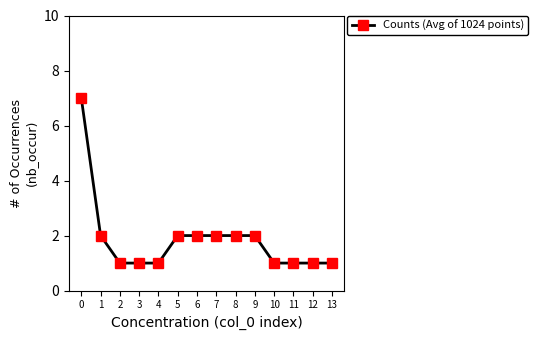

What is the difference between the maximum and minimum values?

6